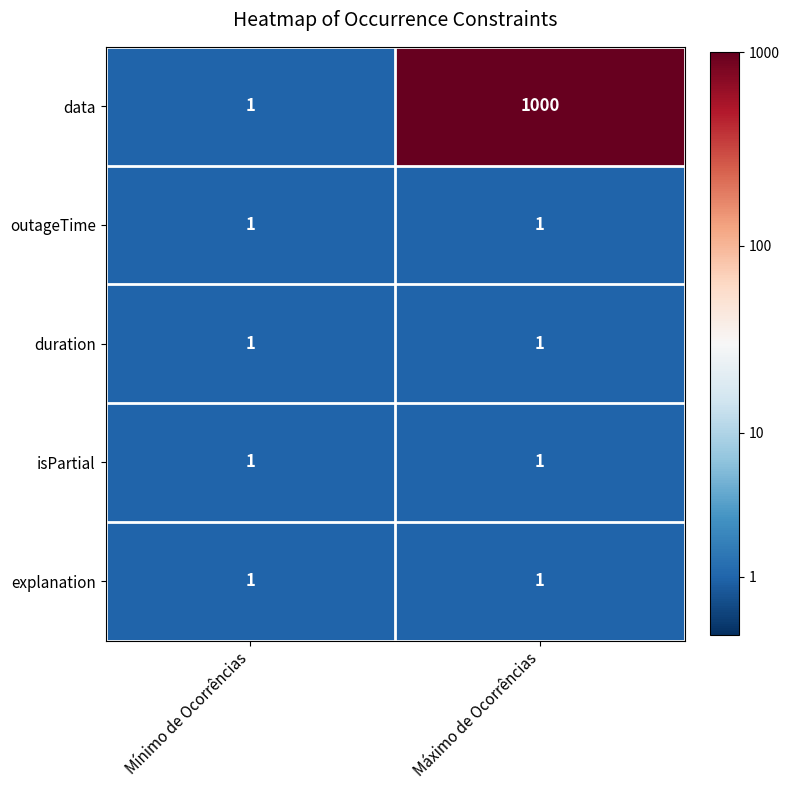

At which category is the sum across all series the highest?

Máximo de Ocorrências